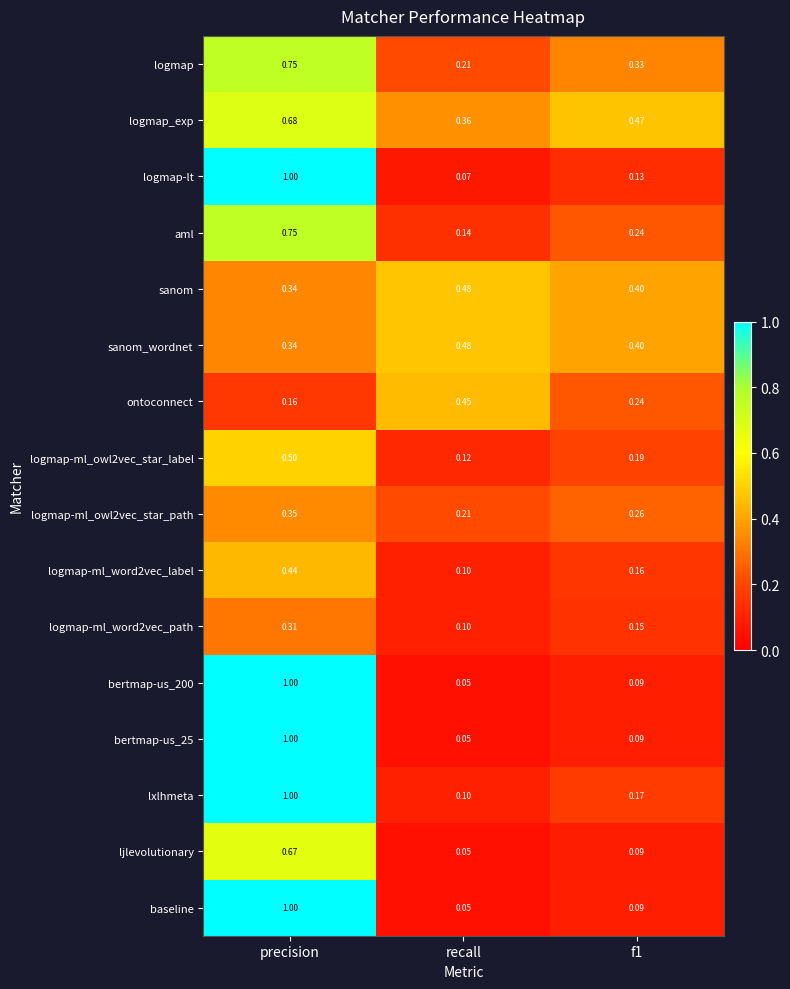

Which label corresponds to the largest value in the chart?

precision